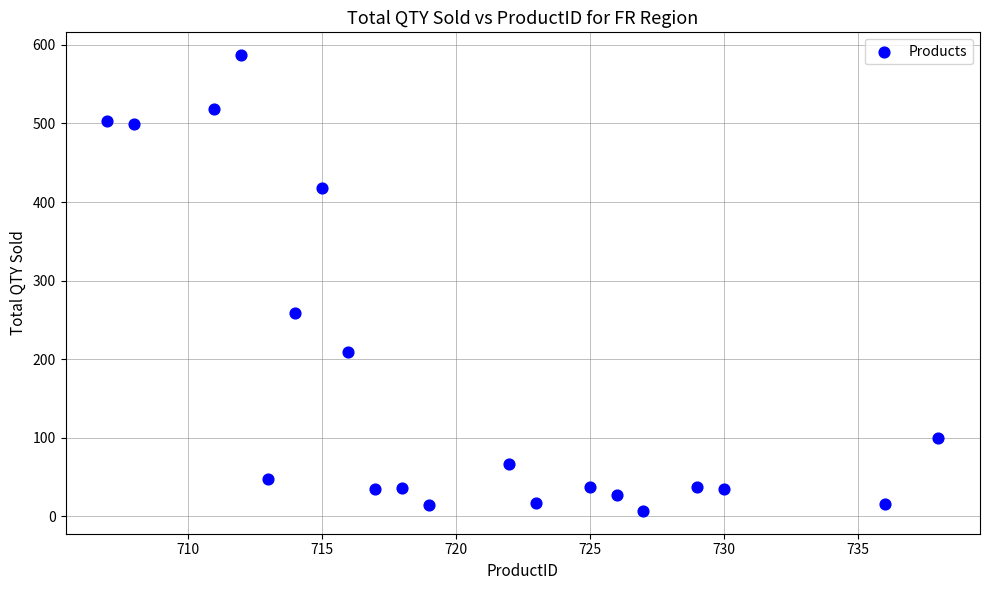

What Y value in the scatter plot is closest to 297?

259